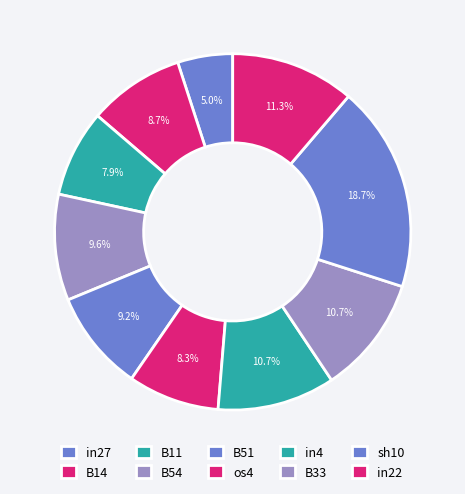

The sh10 slice represents 19% of the pie. True or false?

True